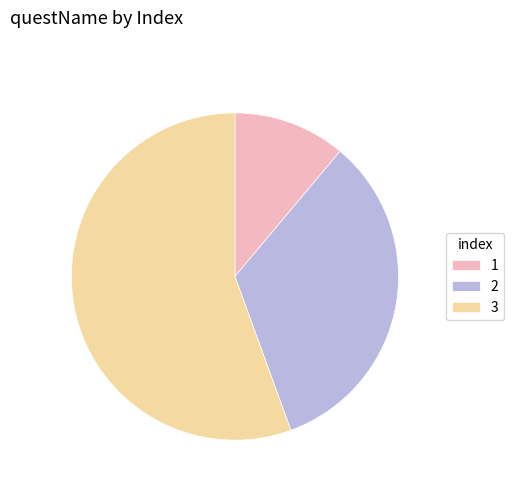

Which has a higher value, 2 or 3?

3